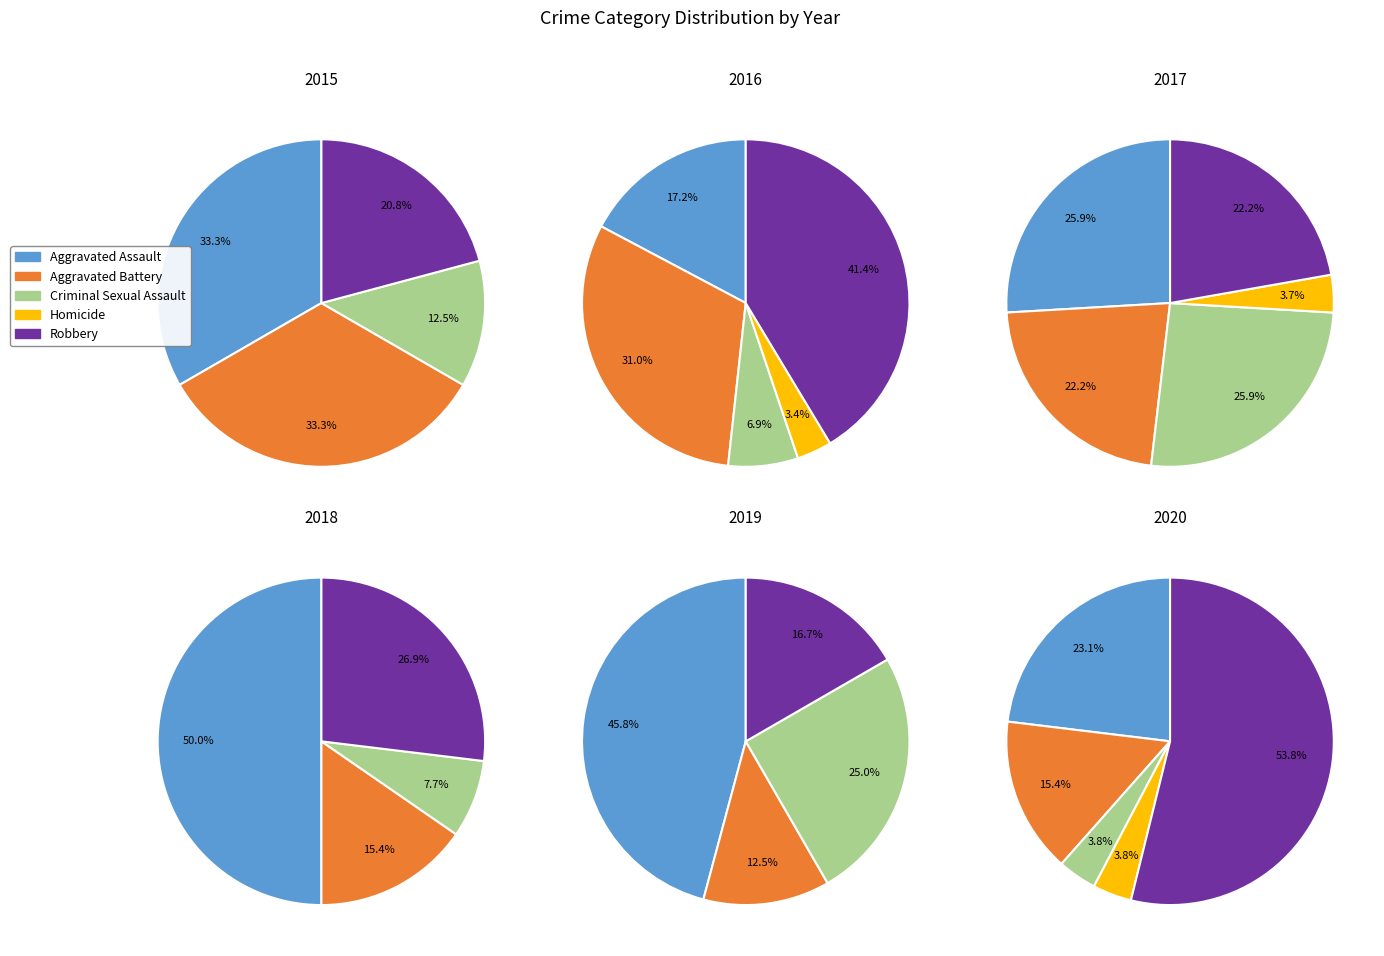

Which slice is the smallest?

Homicide